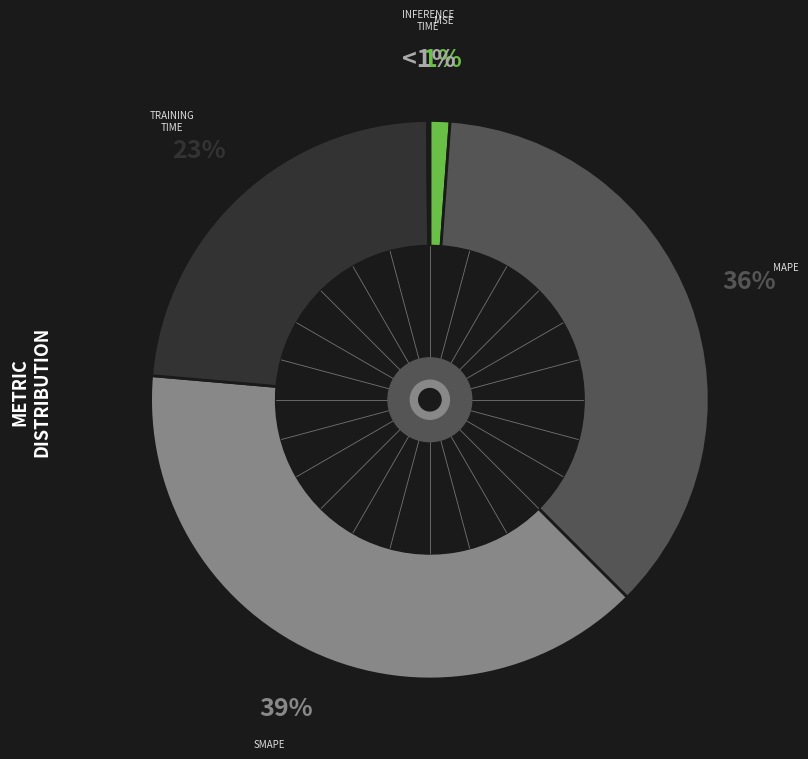

Is it true that Inference Time is 0% of the pie?

True